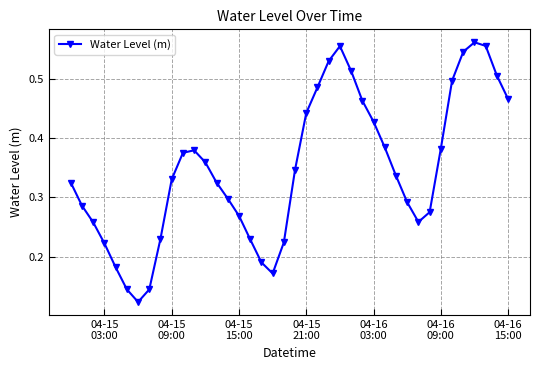

How many values are between 0 and 1?

40